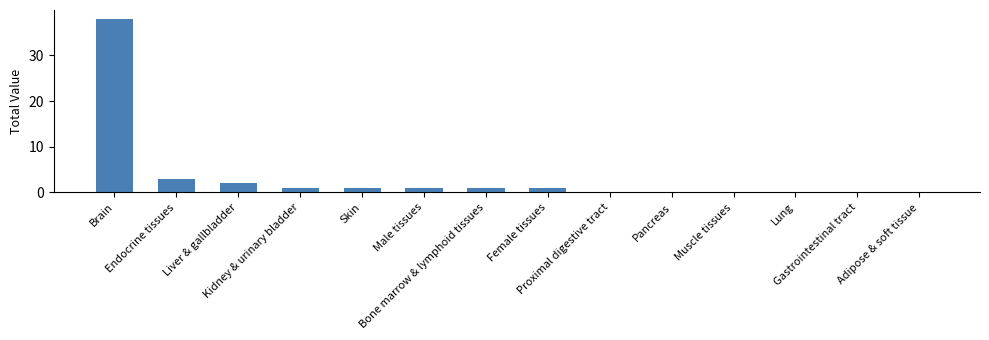

How many data points does each series have?

14